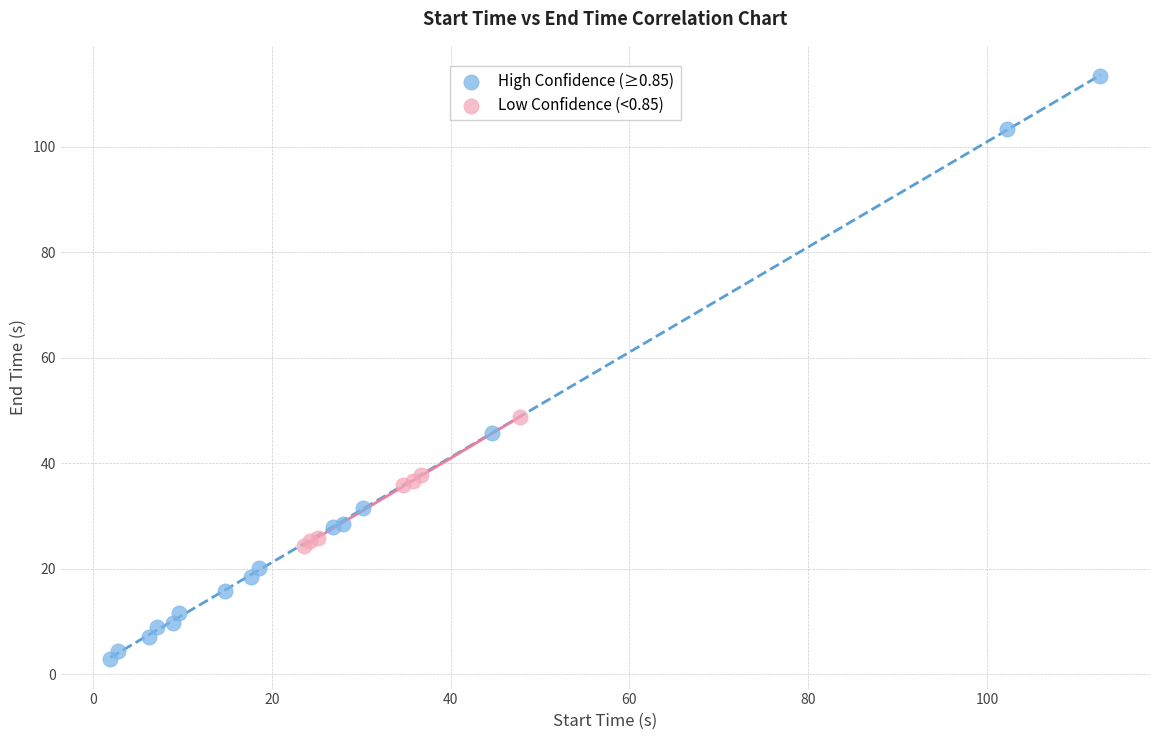

Which series contains the lowest Y value?

High Confidence (≥0.85)